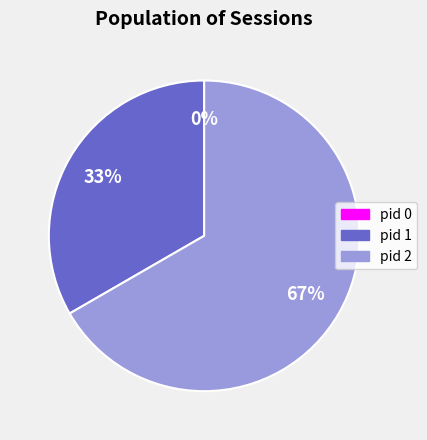

What portion of the pie excludes pid 1?

66.7%